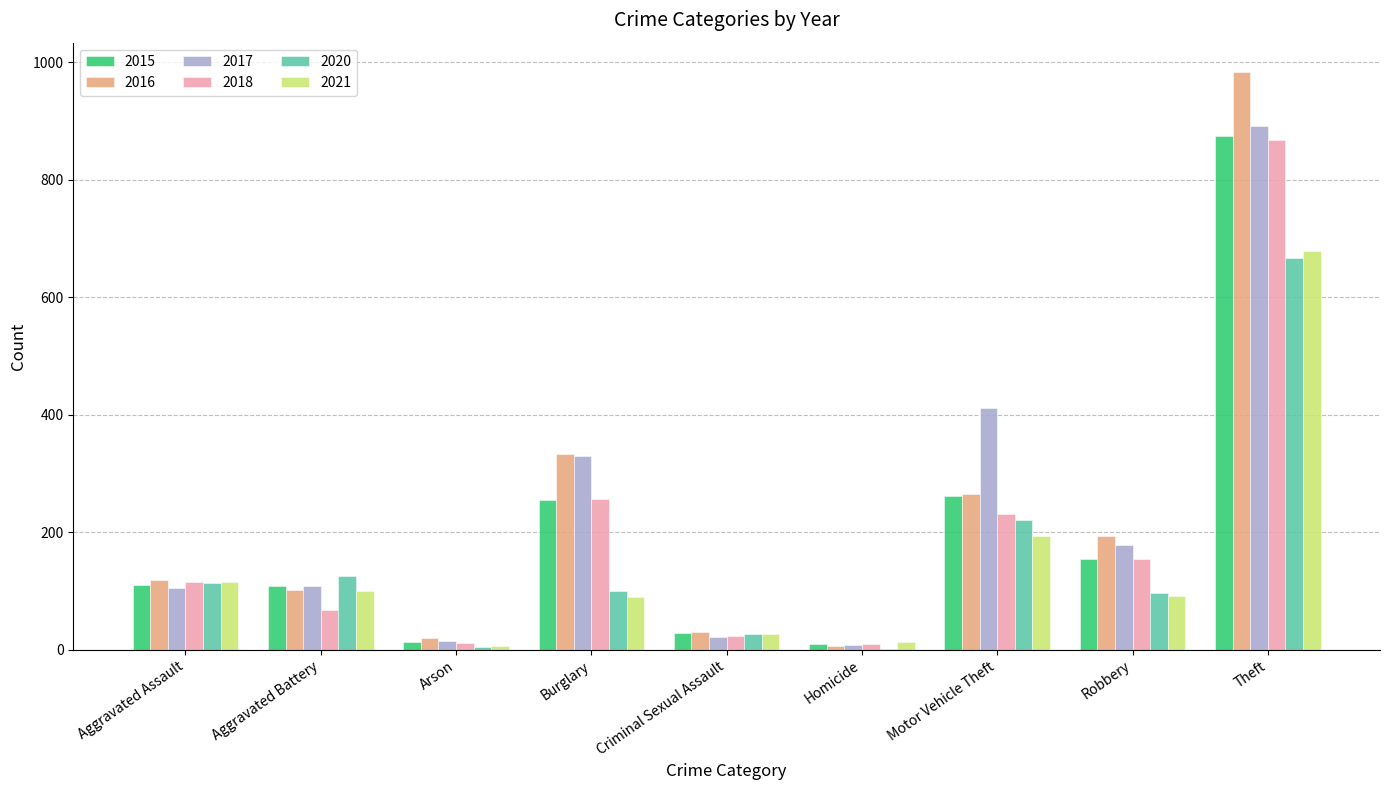

What is the sum of all 2015 values?

1812